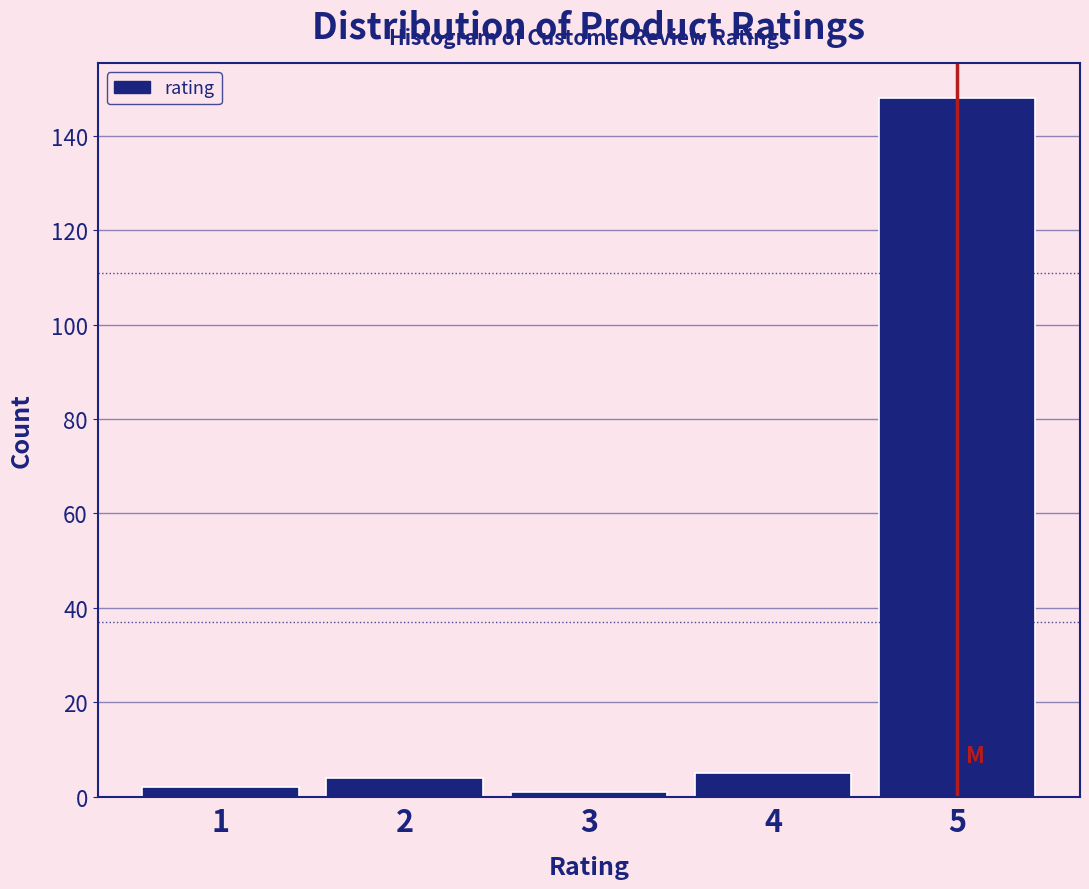

Reading left to right, transcribe this chart: for each bar, give the range it covers on the x-axis and its height. The values are not printed on the chart, so give them approximately, as read against the axis.

0.5 to 1.5: 2
1.5 to 2.5: 4
2.5 to 3.5: under 2
3.5 to 4.5: 6
4.5 to 5.5: 148